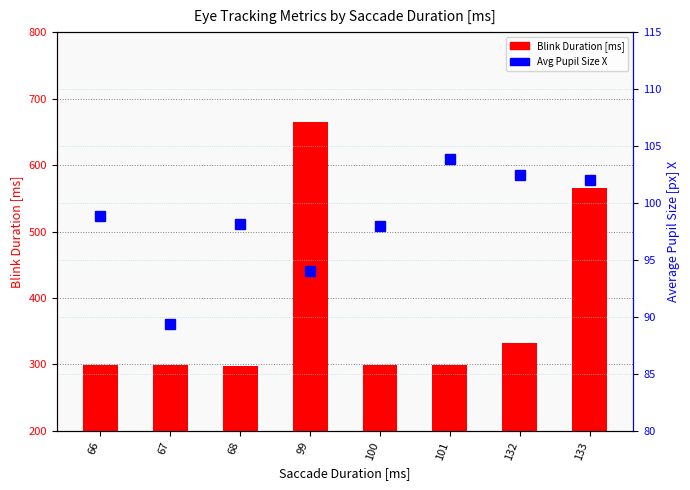

Is it true that Average Pupil Size [px] X equals 135.0 at 67?

False